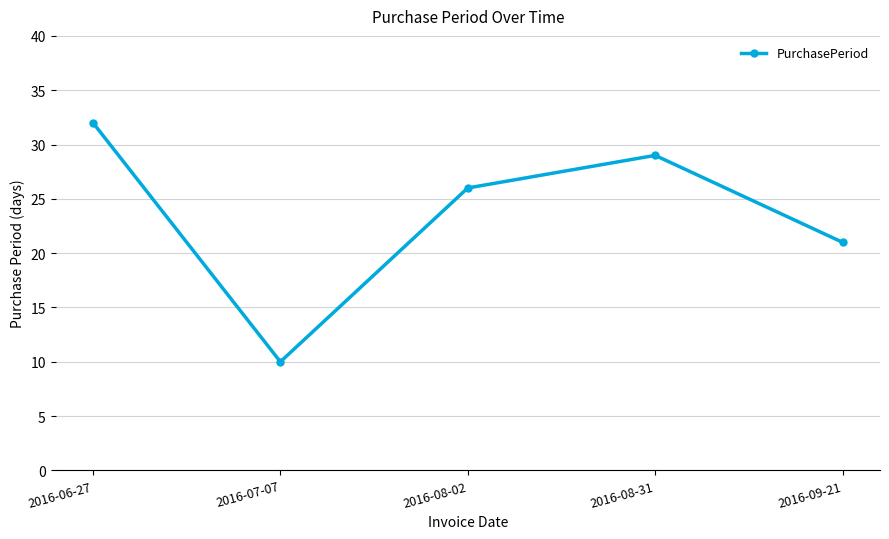

Reading left to right, list all the values displayed in this chart.

32	10	26	29	21